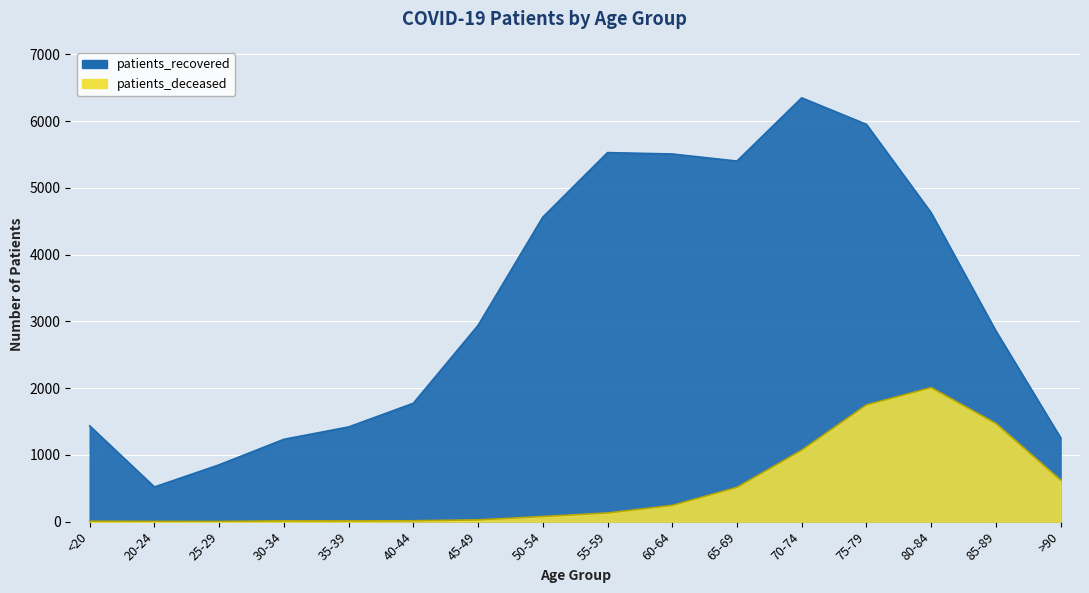

What is the total value across all series at 30-34?

1244